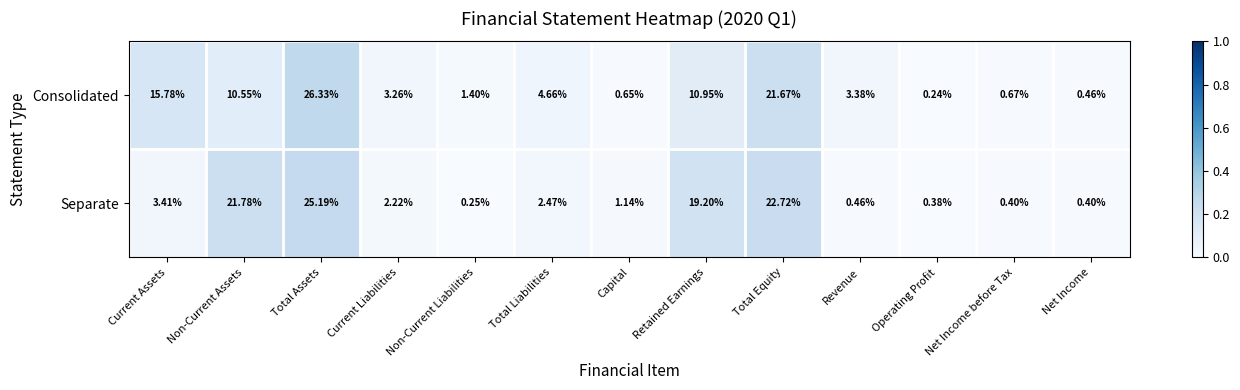

List the series in order of their peak value, lowest first.

Separate, Consolidated